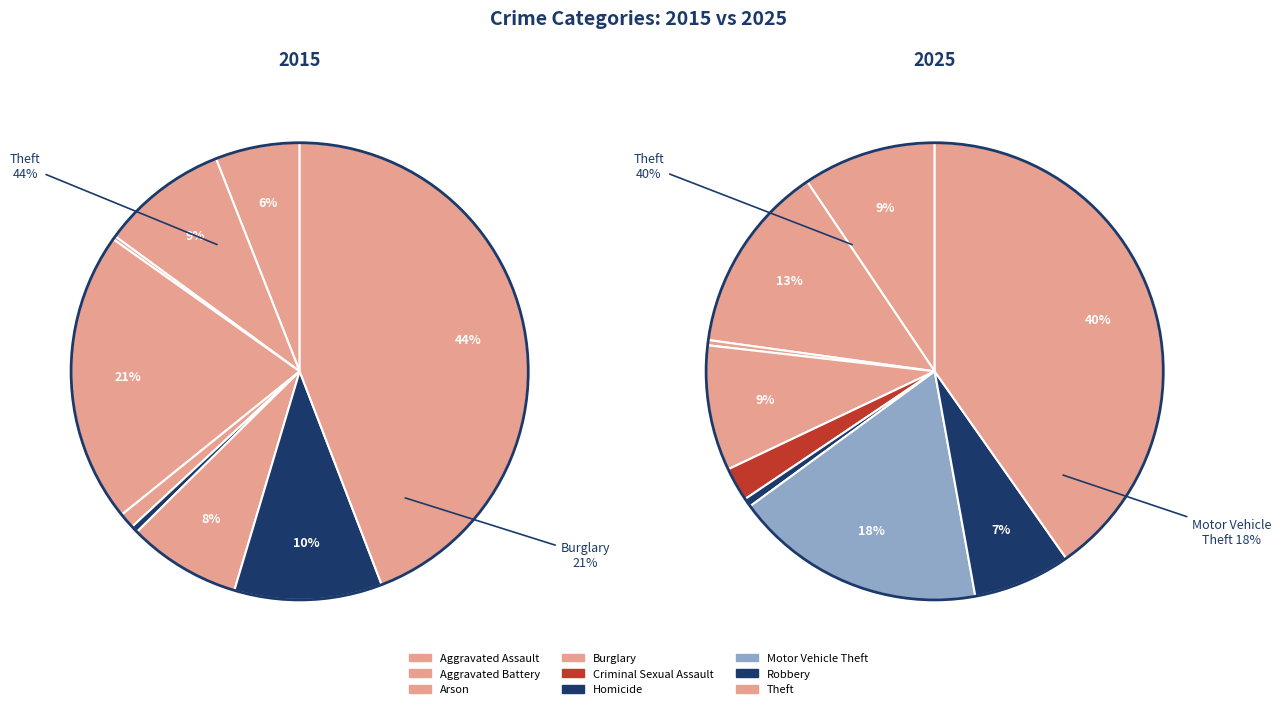

What is the smallest slice in the pie chart?

Arson